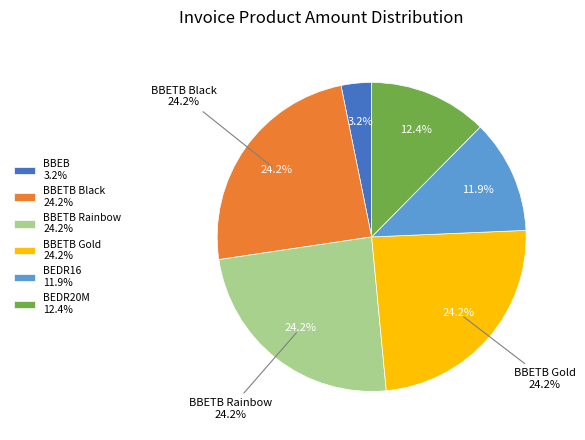

Does BEDR16 8mm account for over 50% of the chart?

No